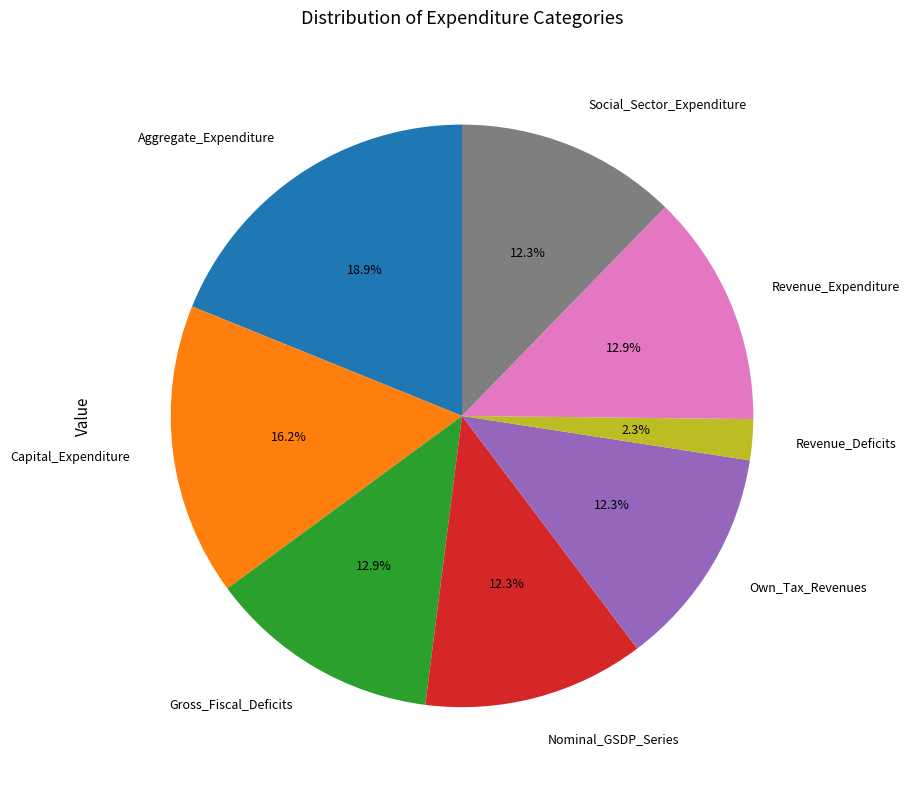

What percentage do Social_Sector_Expenditure and Capital_Expenditure together represent?

28.5%